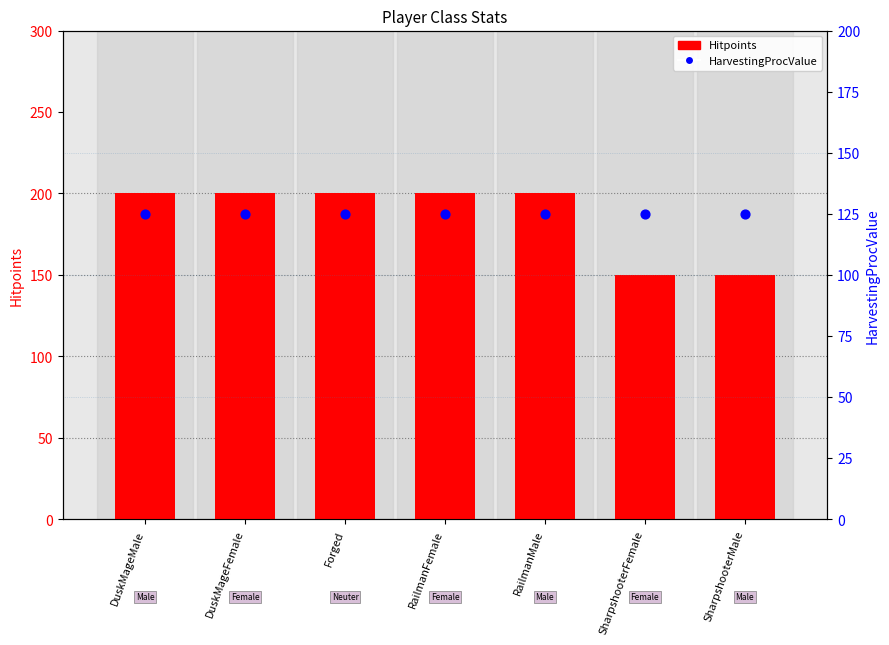

Which series has the largest total across all categories?

Hitpoints